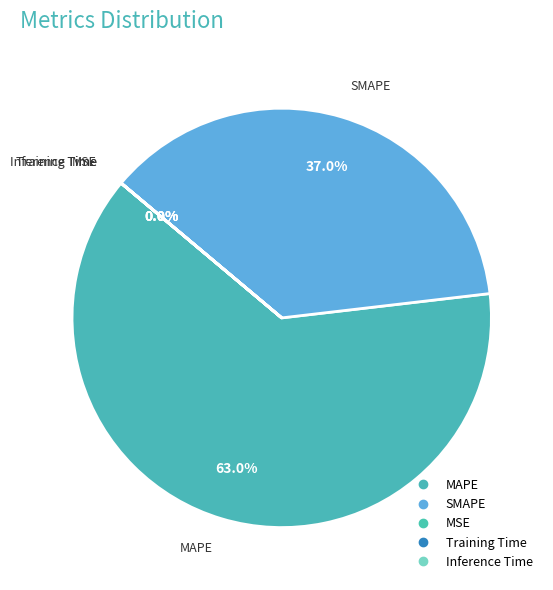

Does any single category account for the majority?

Yes